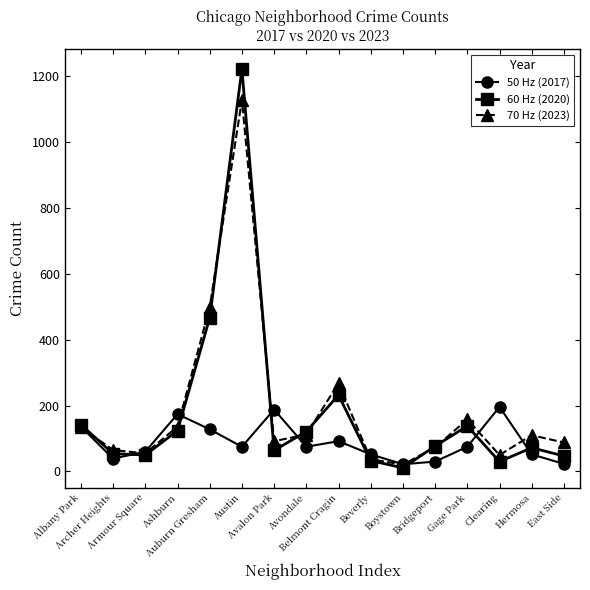

List the series in order of their peak value, lowest first.

50 Hz (2017), 70 Hz (2023), 60 Hz (2020)